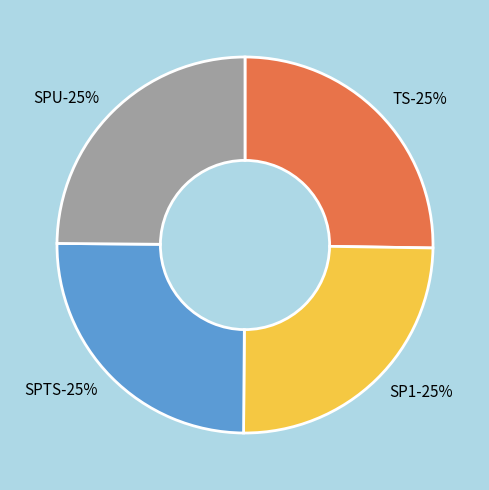

To the nearest percent, what is the average slice percentage?

25%